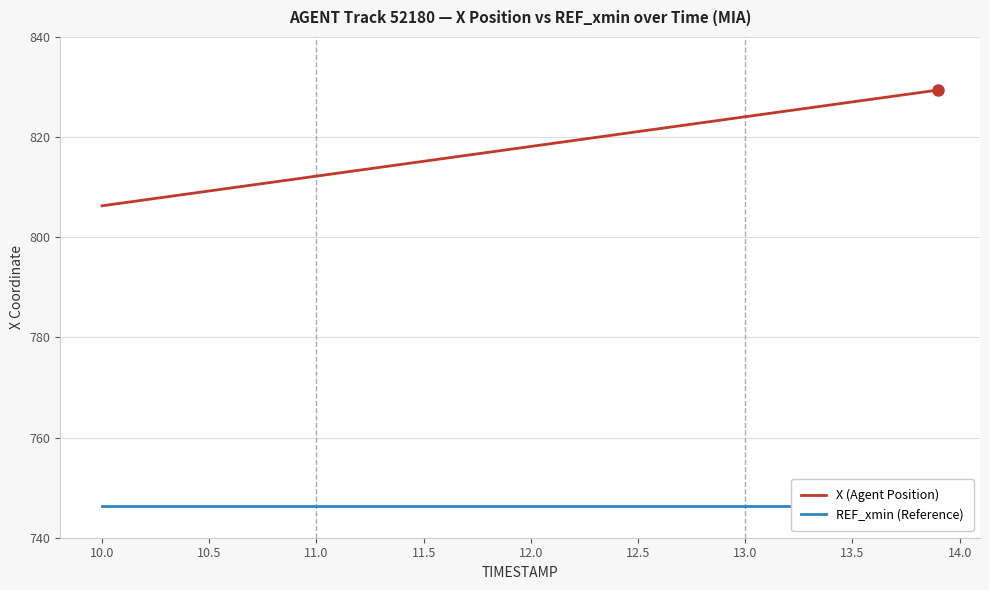

Reading left to right, list all the values displayed in this chart.

X (Agent Position): 806.3	806.9	807.5	808.1	808.7	809.2	809.8	810.4	811.0	811.6	812.2	812.8	813.4	814.0	814.6	815.2	815.8	816.4	817.0	817.5	818.1	818.7	819.3	819.9	820.5	821.1	821.7	822.3	822.9	823.5	824.1	824.7	825.3	825.8	826.4	827.0	827.6	828.2	828.8	829.4
REF_xmin (Reference): 746.4	746.4	746.4	746.4	746.4	746.4	746.4	746.4	746.4	746.4	746.4	746.4	746.4	746.4	746.4	746.4	746.4	746.4	746.4	746.4	746.4	746.4	746.4	746.4	746.4	746.4	746.4	746.4	746.4	746.4	746.4	746.4	746.4	746.4	746.4	746.4	746.4	746.4	746.4	746.4